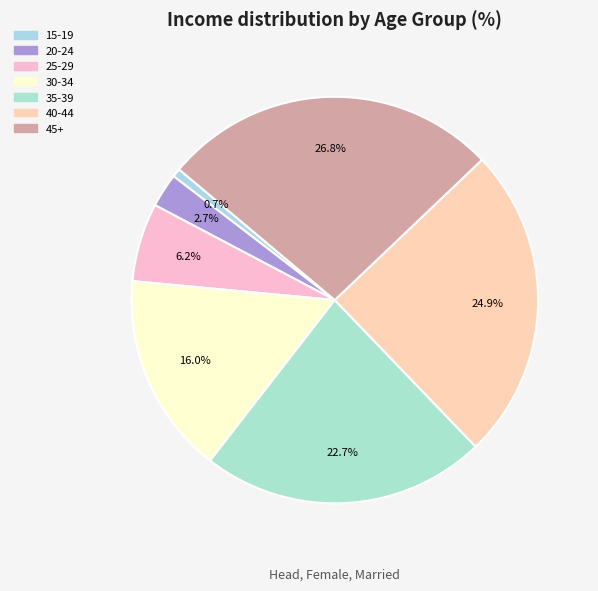

Between 30-34 and 35-39, which is larger?

35-39